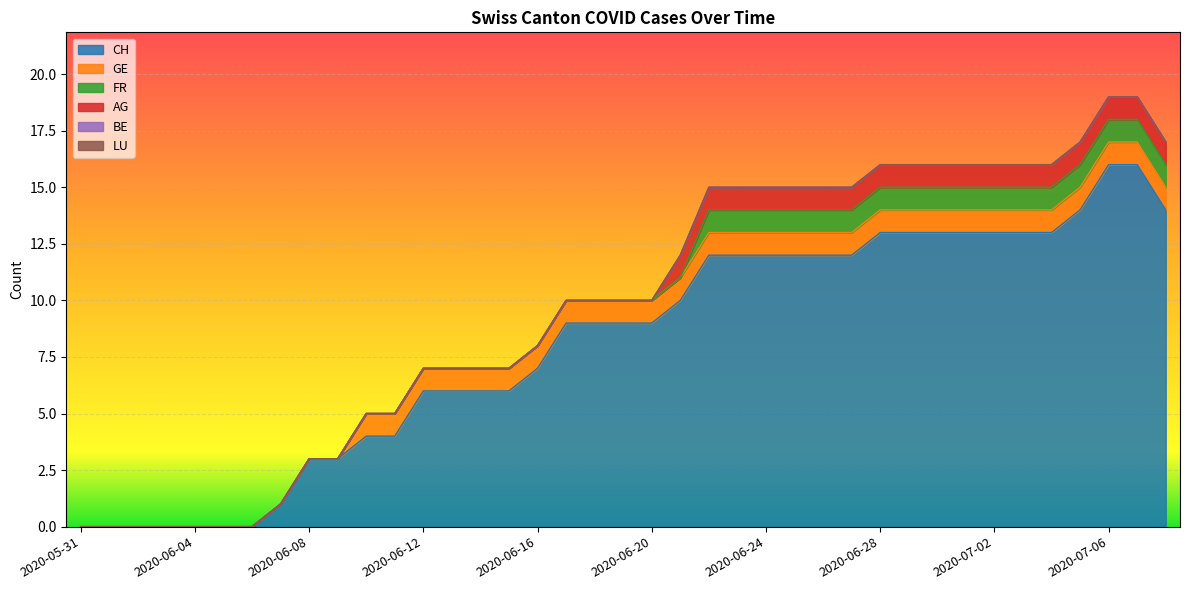

At which label is BE closest to 0?

2020-05-31